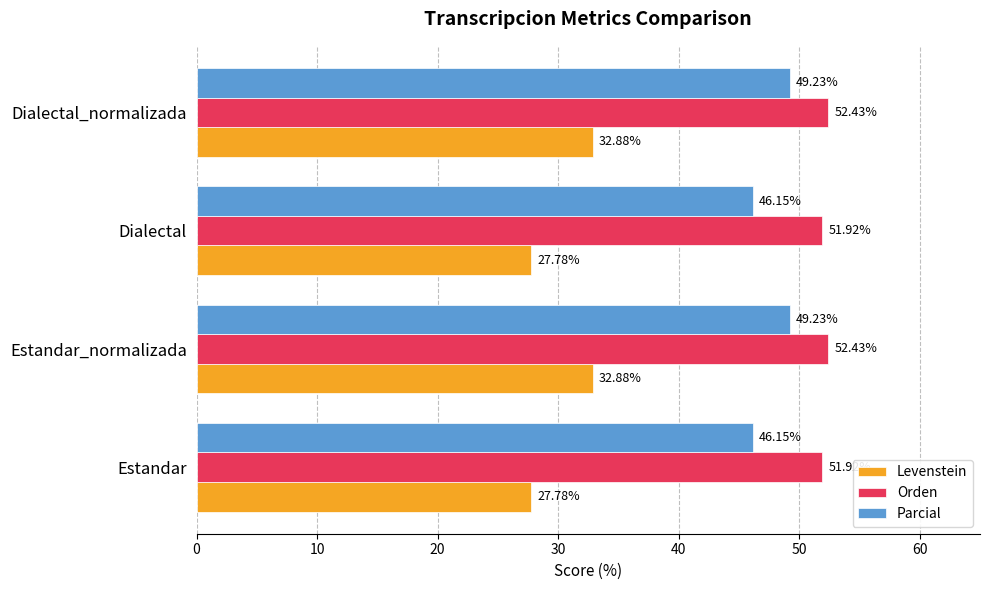

At how many categories does at least one series exceed 31?

4